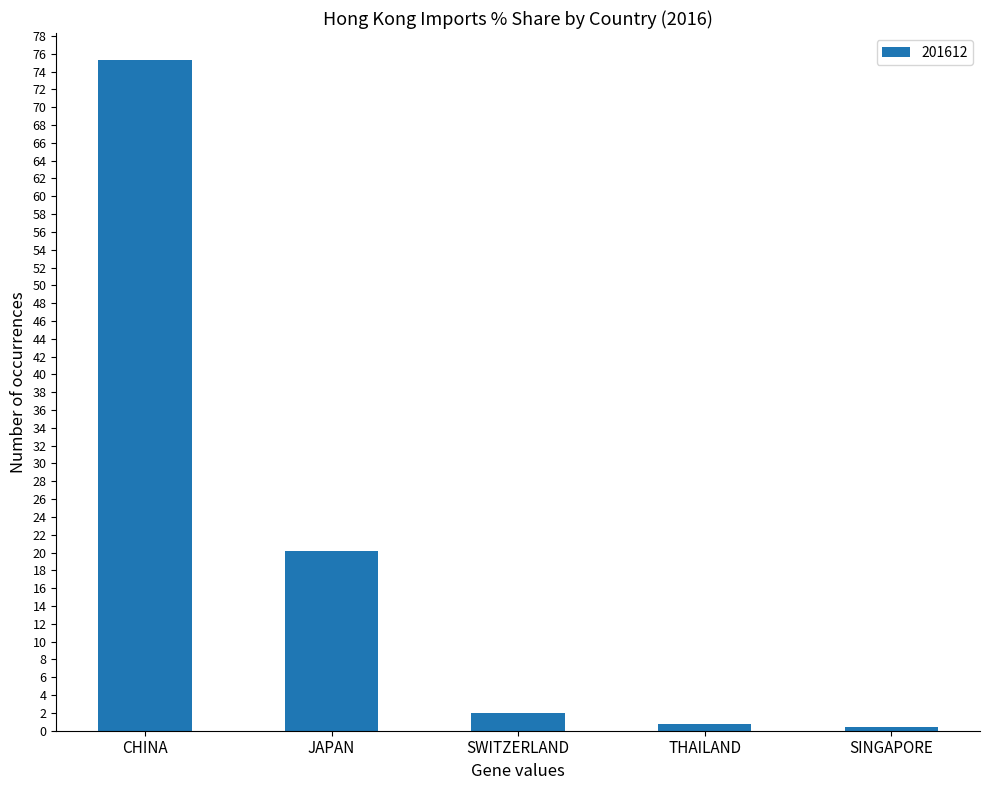

True or false: the data shows 41.7 at CHINA.

False